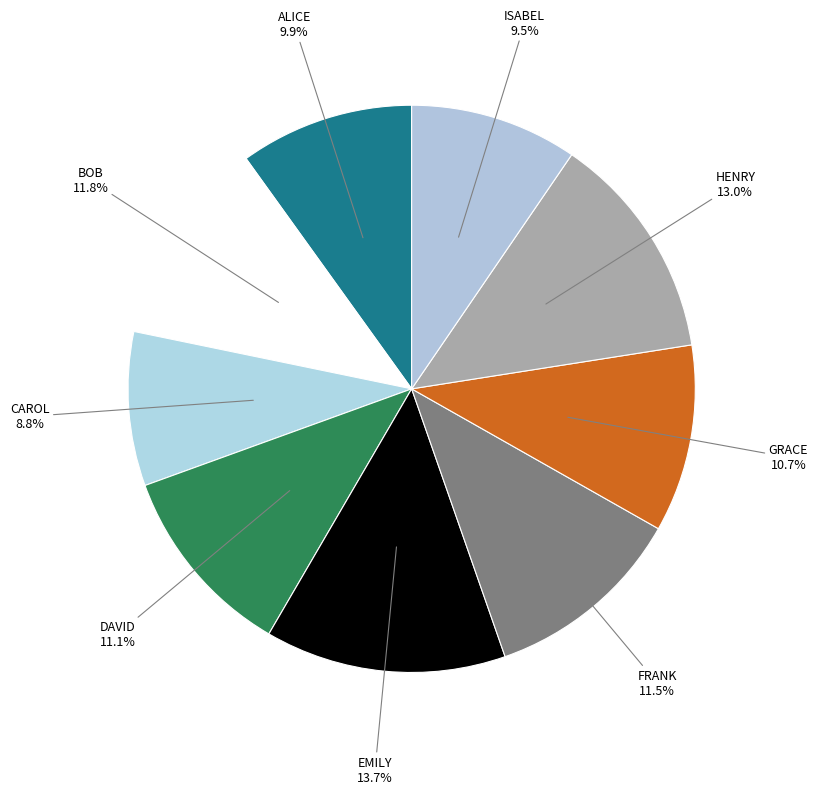

Is it true that CAROL is 9% of the pie?

True